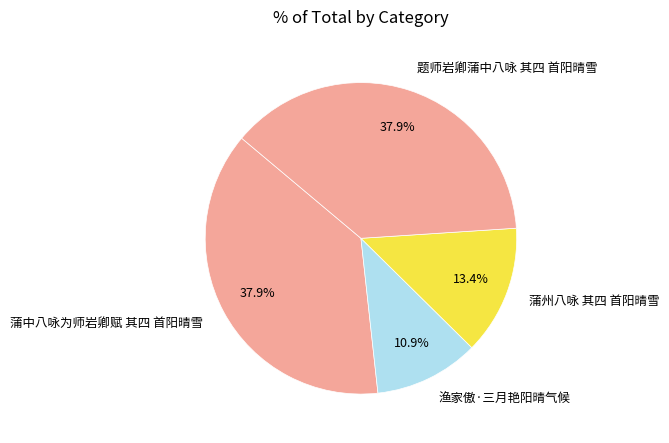

What percentage is the 蒲州八咏 其四 首阳晴雪 slice, to the nearest percent?

13%